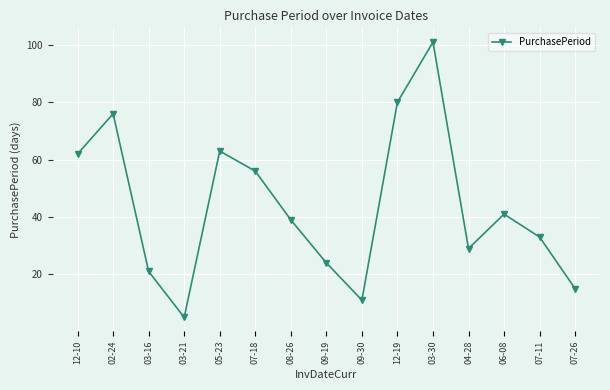

What is the change in value from 12-10 to 05-23?

+1